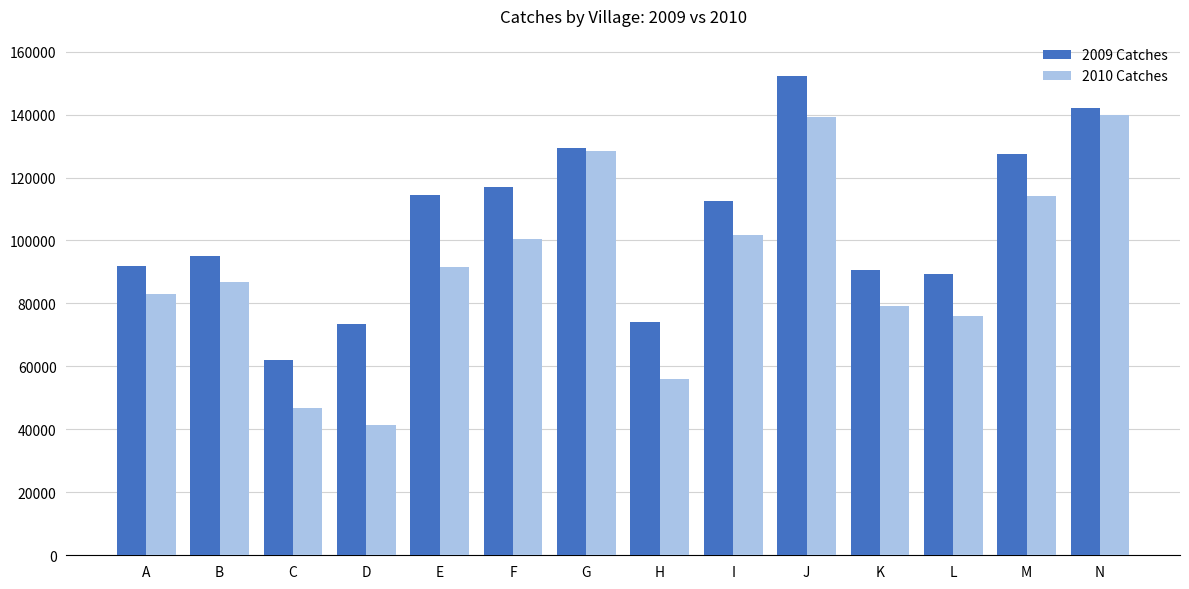

Rank the series at F from highest to lowest value.

2009 Catches, 2010 Catches